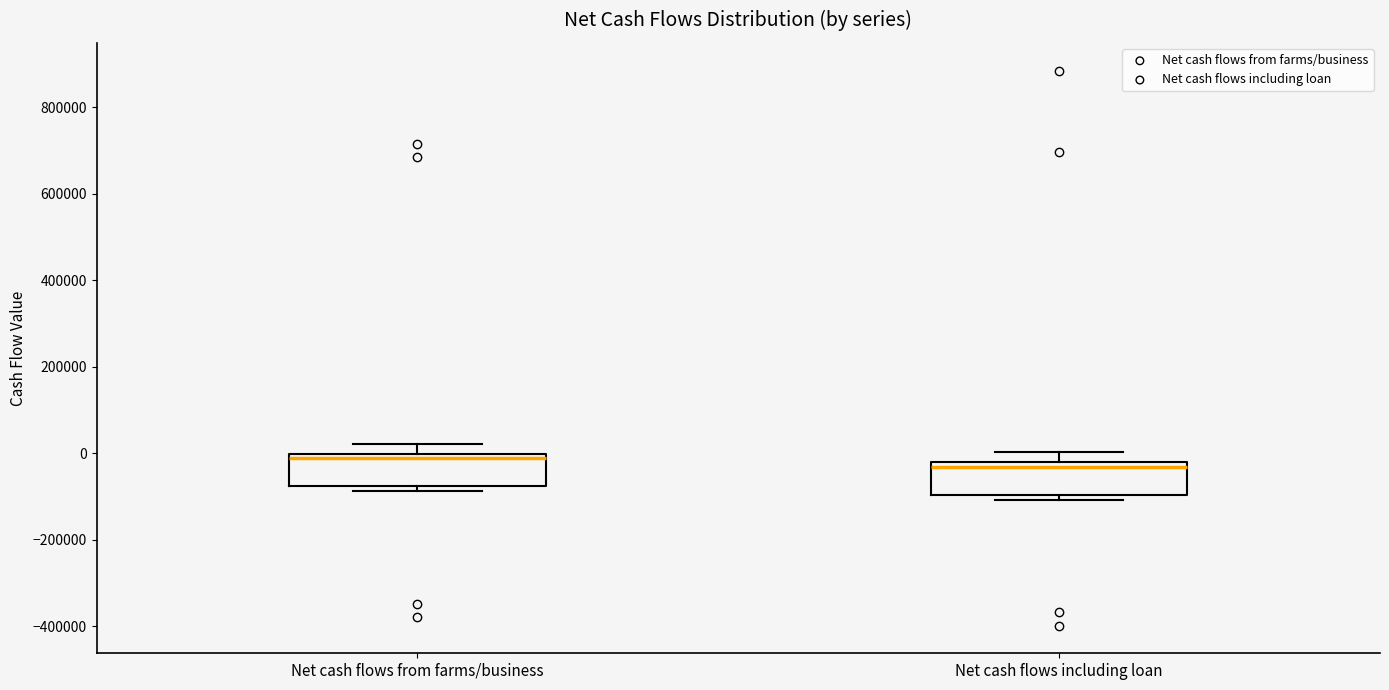

Where does the upper whisker of the box for Net cash flows from farms/business end on the y-axis? The values are not printed on the chart, so give them approximately, as read against the axis.

20000